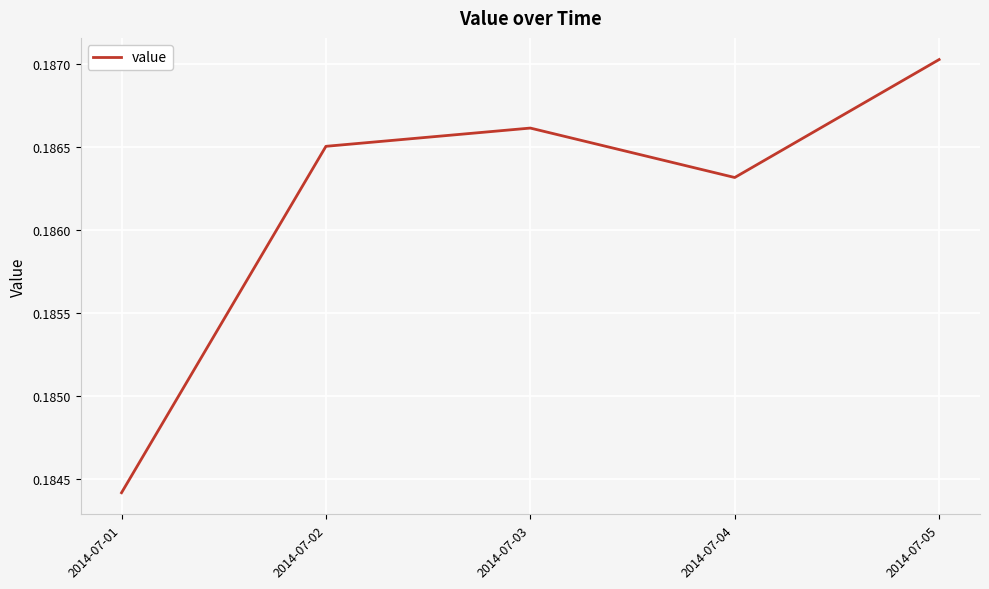

How many values are between 0 and 1?

5